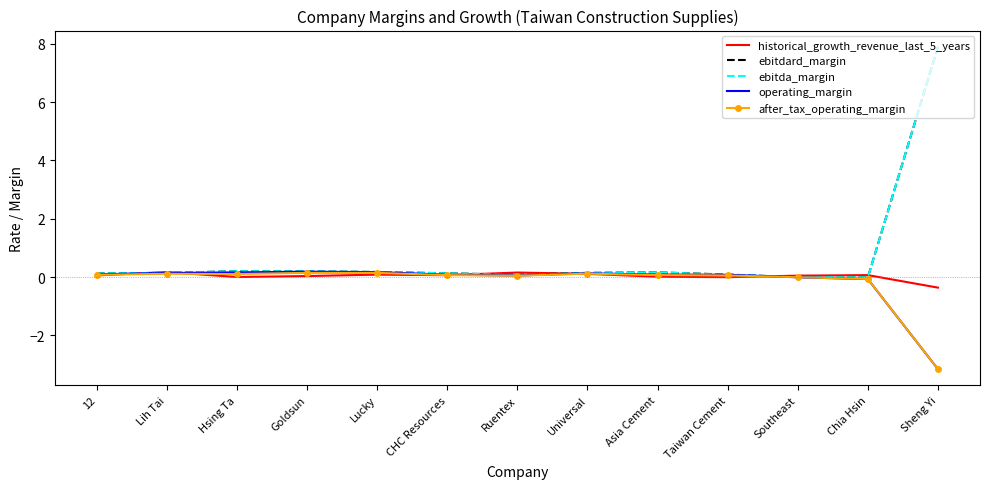

What is the average value of the operating_margin series?

-0.2